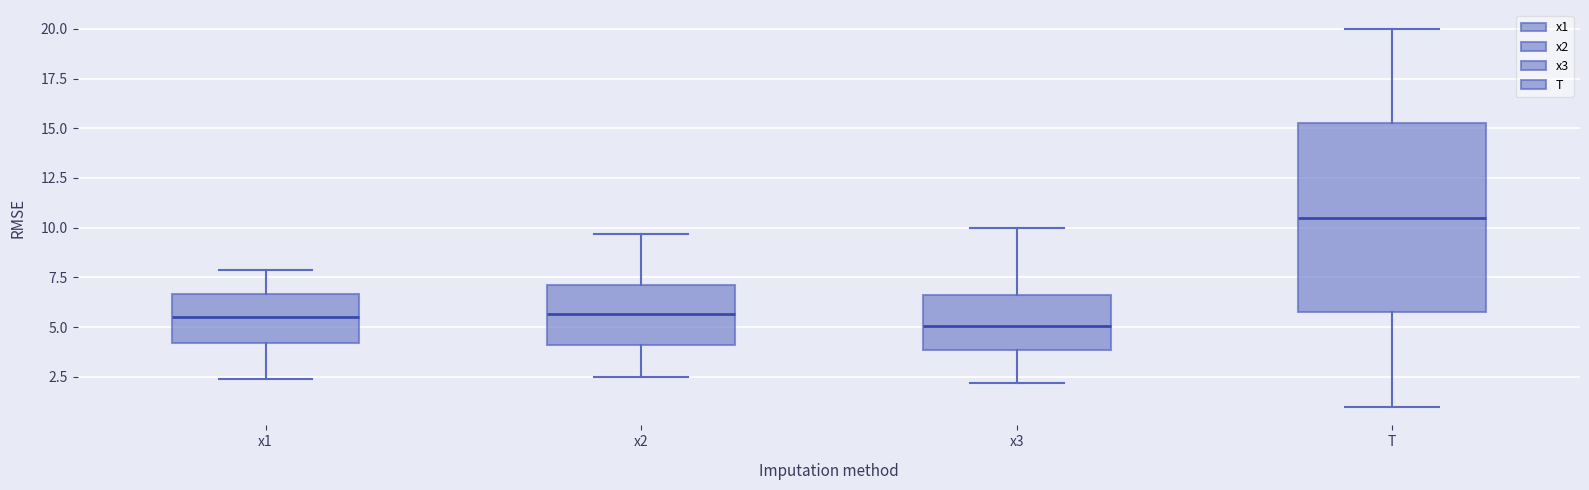

Where is the lower edge of the box for x1 on the y-axis? The values are not printed on the chart, so give them approximately, as read against the axis.

4.0